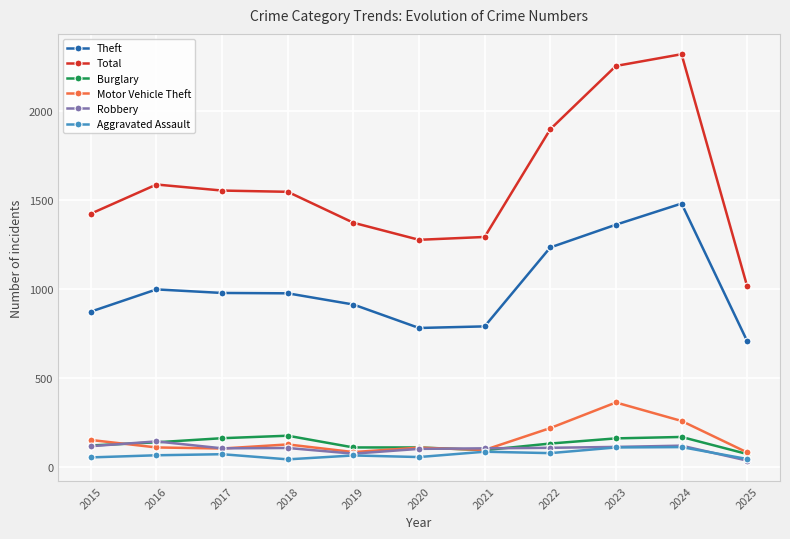

Which series has the largest total across all categories?

Total